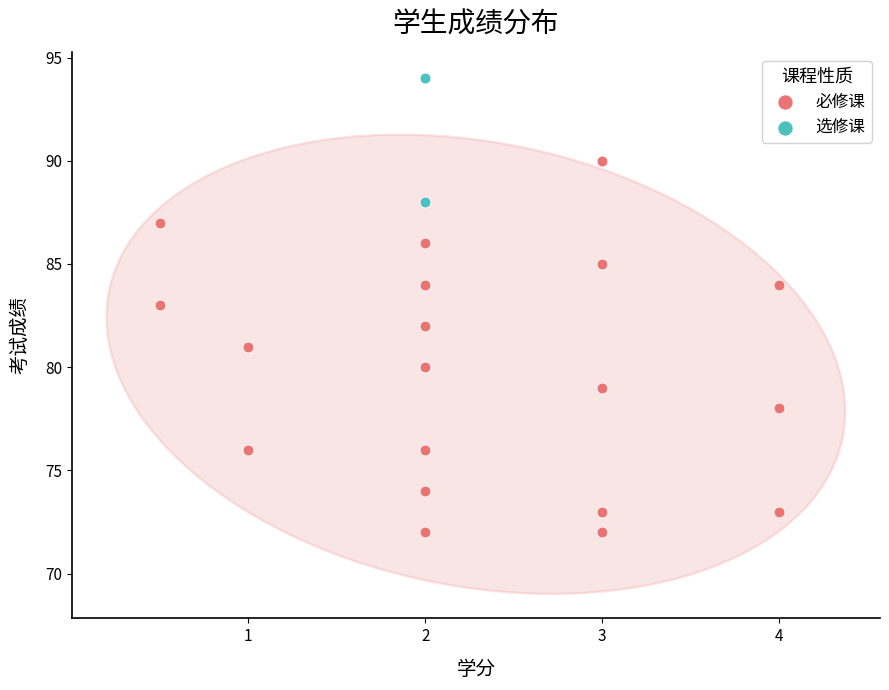

What are all the series names shown in the legend?

必修课, 选修课